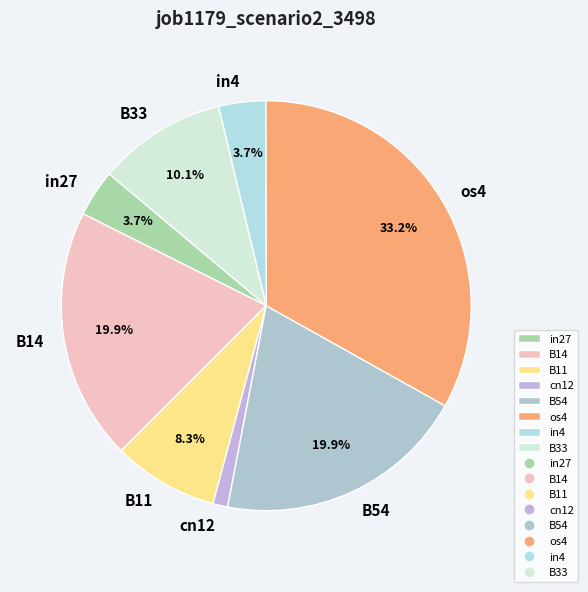

To the nearest percent, what is the difference between the largest and smallest slice percentages?

32%